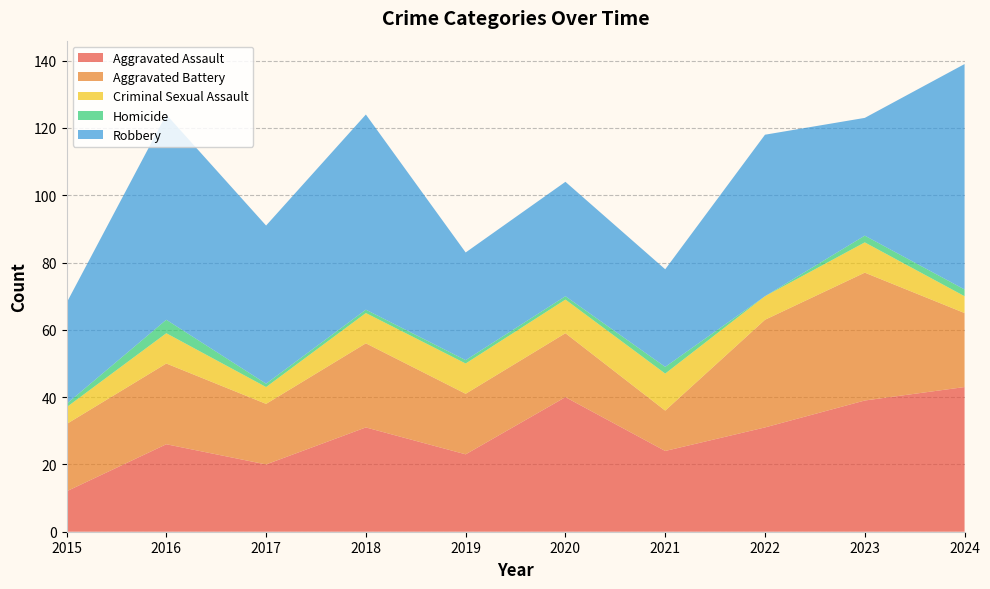

Reading left to right, extract all data points from this chart.

Aggravated Assault: 2015=12	2016=26	2017=20	2018=31	2019=23	2020=40	2021=24	2022=31	2023=39	2024=43
Aggravated Battery: 2015=20	2016=24	2017=18	2018=25	2019=18	2020=19	2021=12	2022=32	2023=38	2024=22
Criminal Sexual Assault: 2015=5	2016=9	2017=5	2018=9	2019=9	2020=10	2021=11	2022=7	2023=9	2024=5
Homicide: 2015=1	2016=4	2017=1	2018=1	2019=1	2020=1	2021=2	2022=0	2023=2	2024=2
Robbery: 2015=30	2016=61	2017=47	2018=58	2019=32	2020=34	2021=29	2022=48	2023=35	2024=67